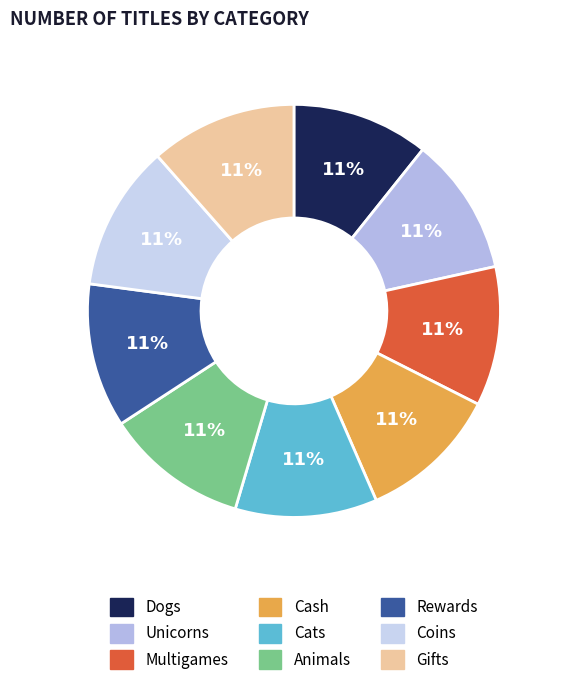

Rank the categories by value from highest to lowest.

Gifts, Coins, Rewards, Animals, Cats, Cash, Multigames, Unicorns, Dogs